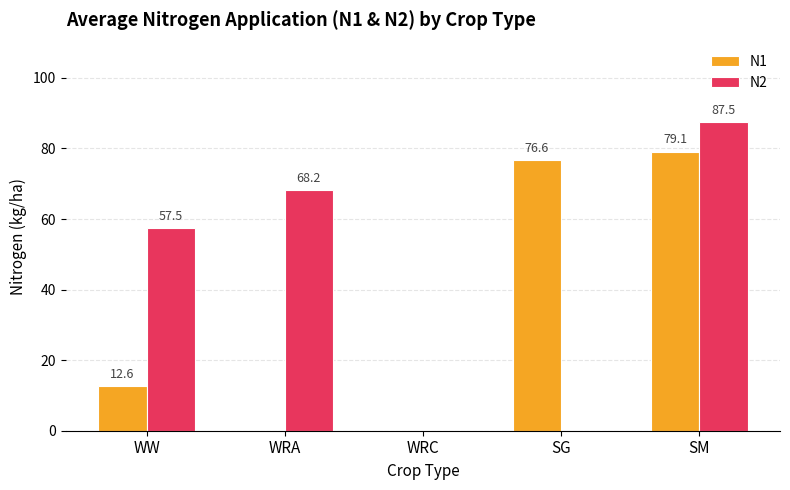

Where does the N2 series first go above 57?

WW